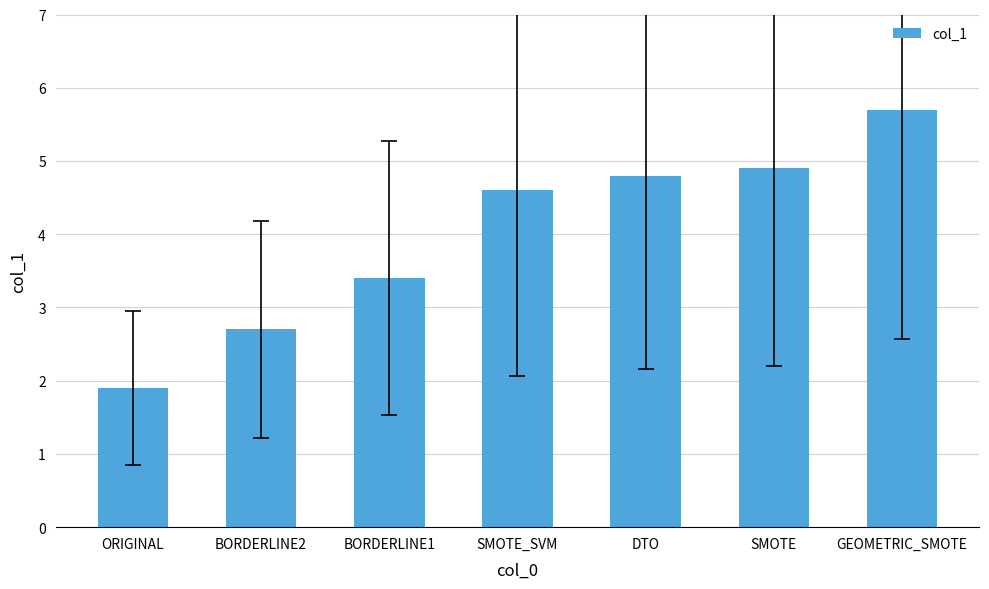

At which label does the data first exceed 4?

SMOTE_SVM